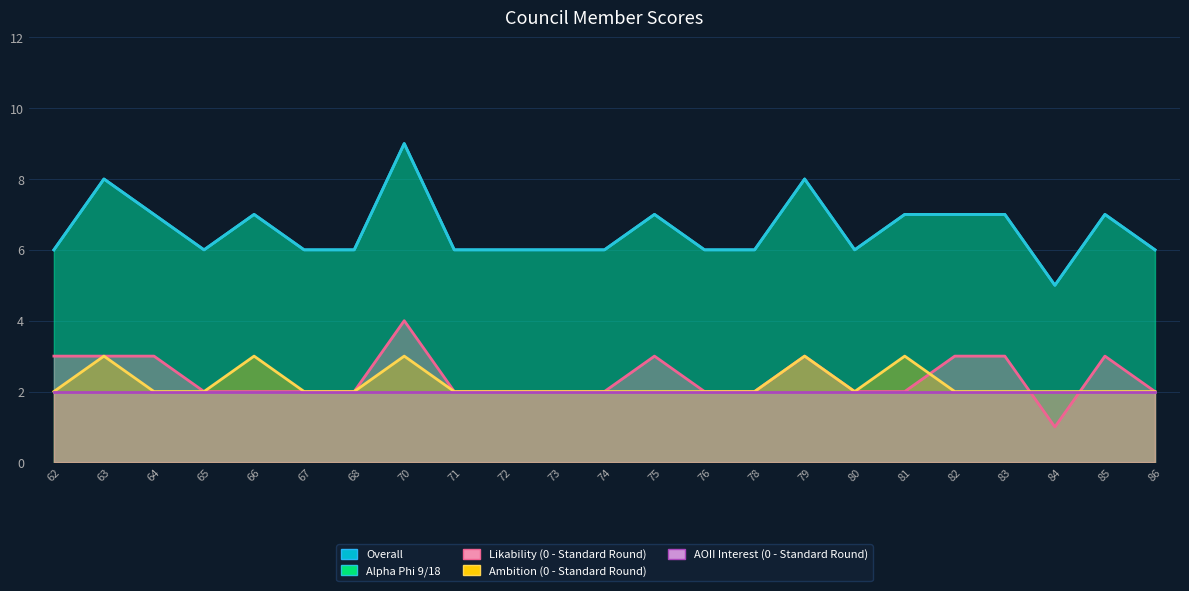

At how many categories does at least one series exceed 3?

23